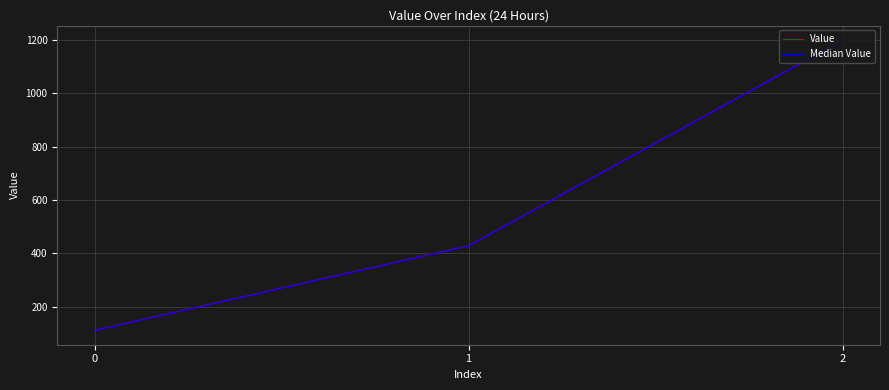

Does the chart display data point markers on the line(s)?

No